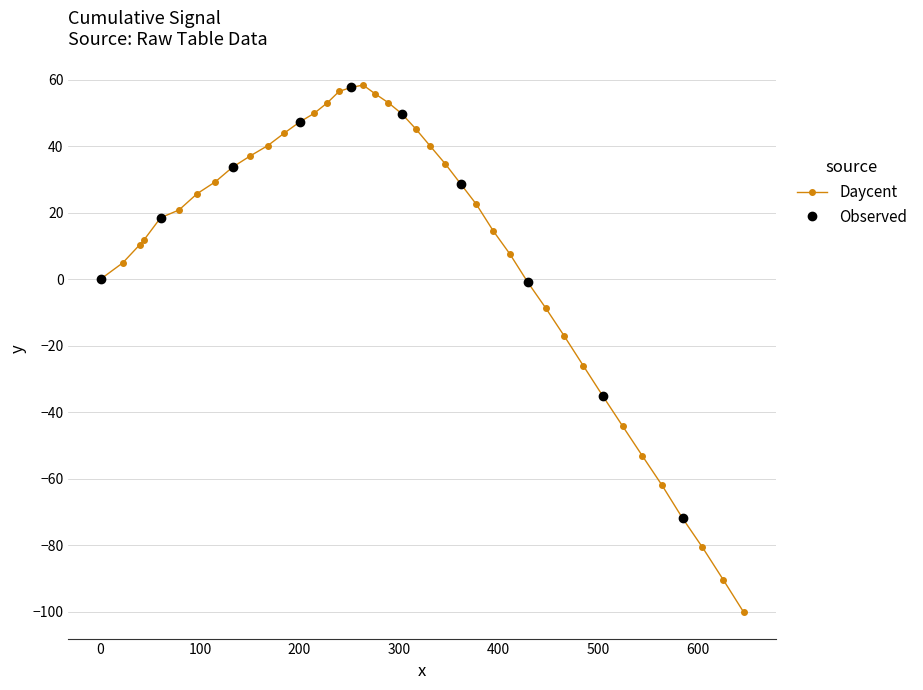

What is the sum of all values?

360.7